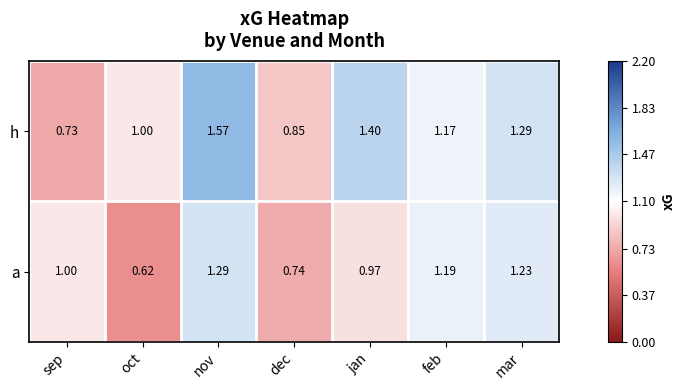

Which series has the largest total across all categories?

h